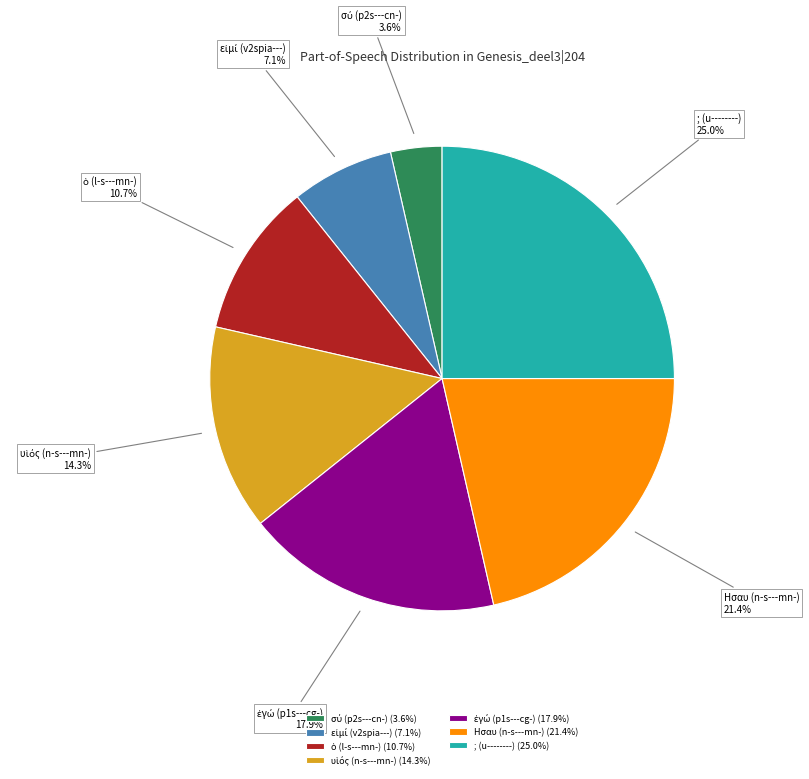

To the nearest percent, what is the difference between the largest and smallest slice percentages?

21%